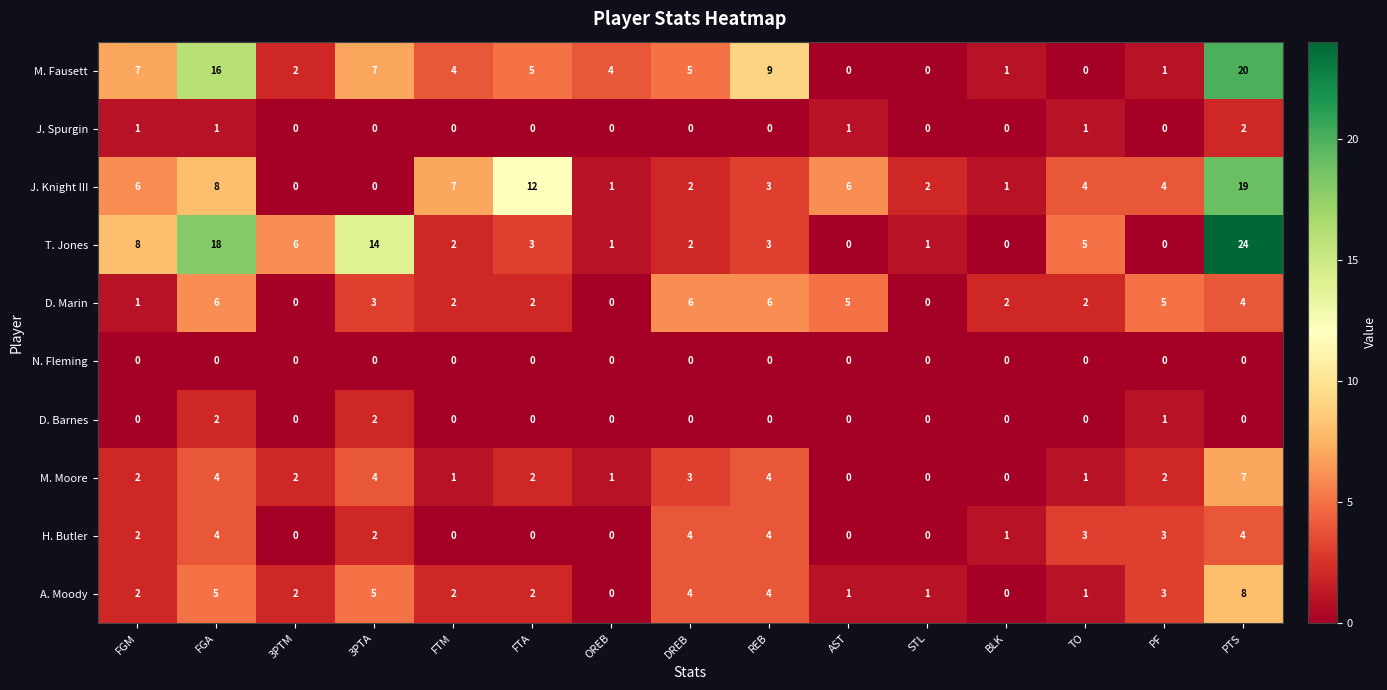

What value does the H. Butler series have at PTS?

4